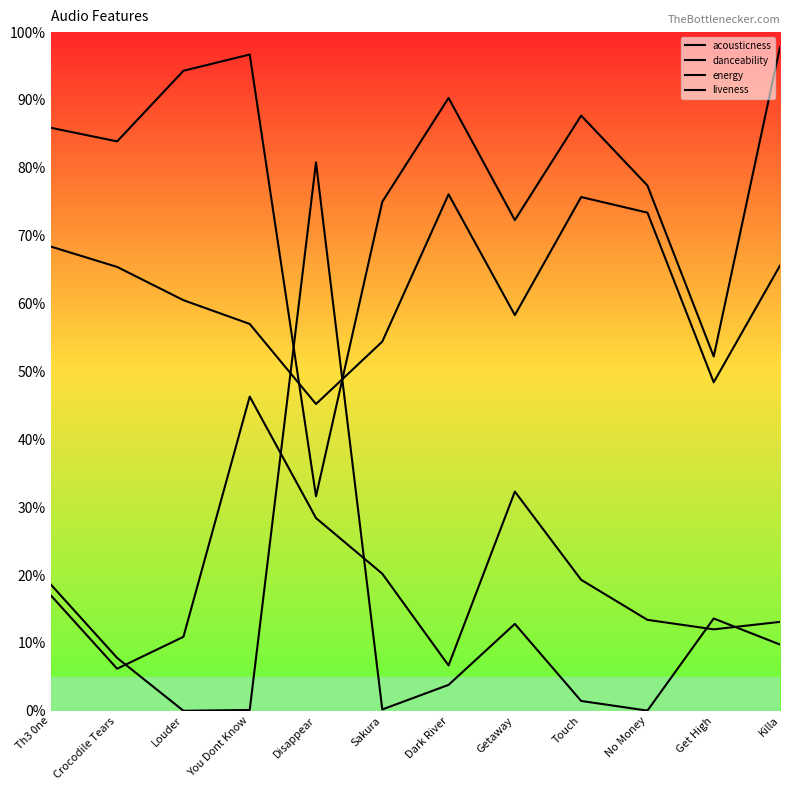

What is the spread (max minus min) of values at Disappear?

0.5